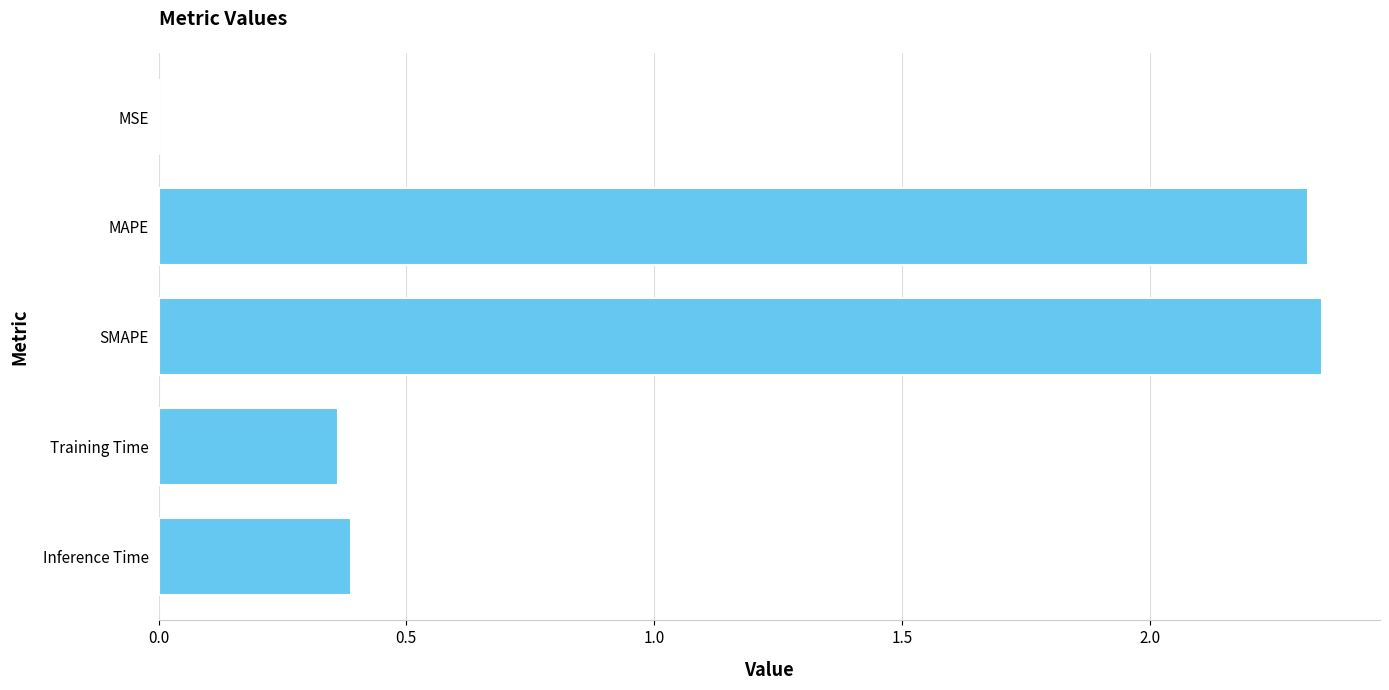

Which has a higher value, SMAPE or MSE?

SMAPE